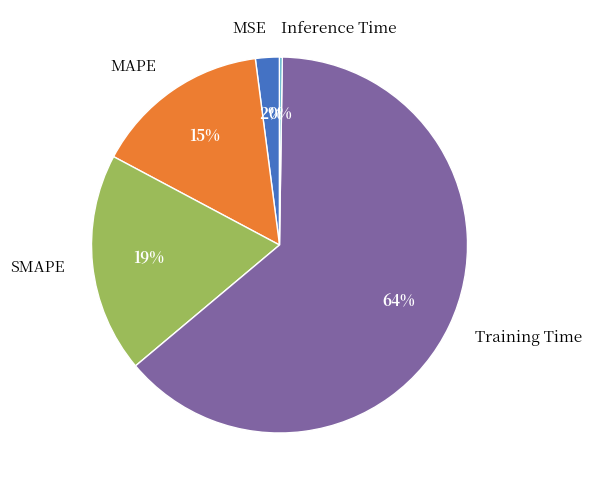

What is the largest slice in the pie chart?

Training Time